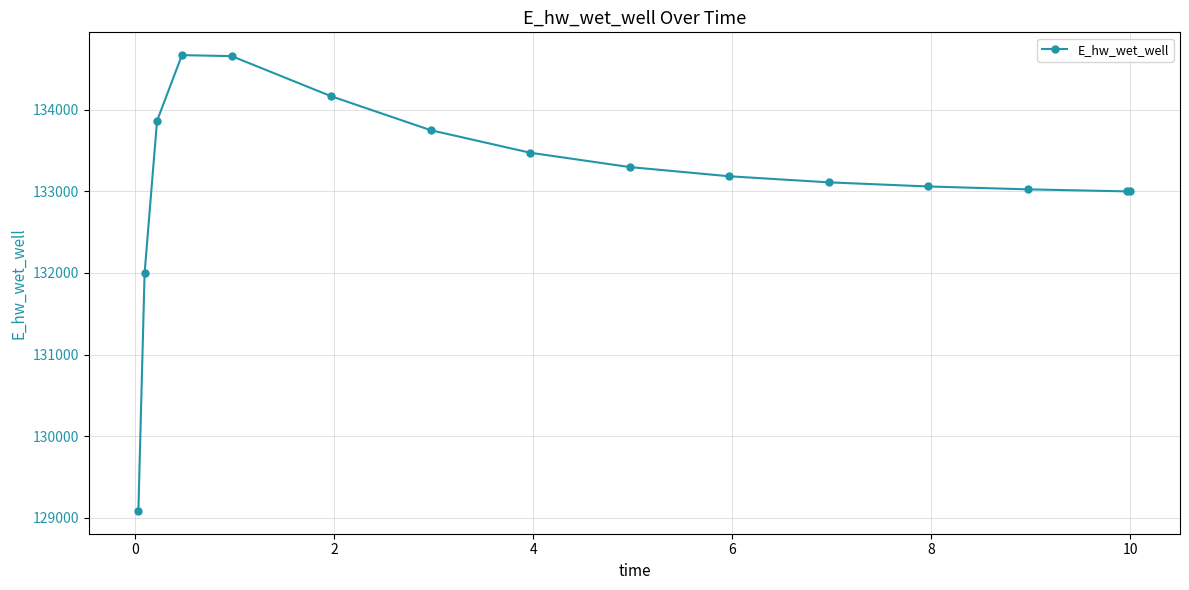

What is the value of the 11th point from the left?

133108.2